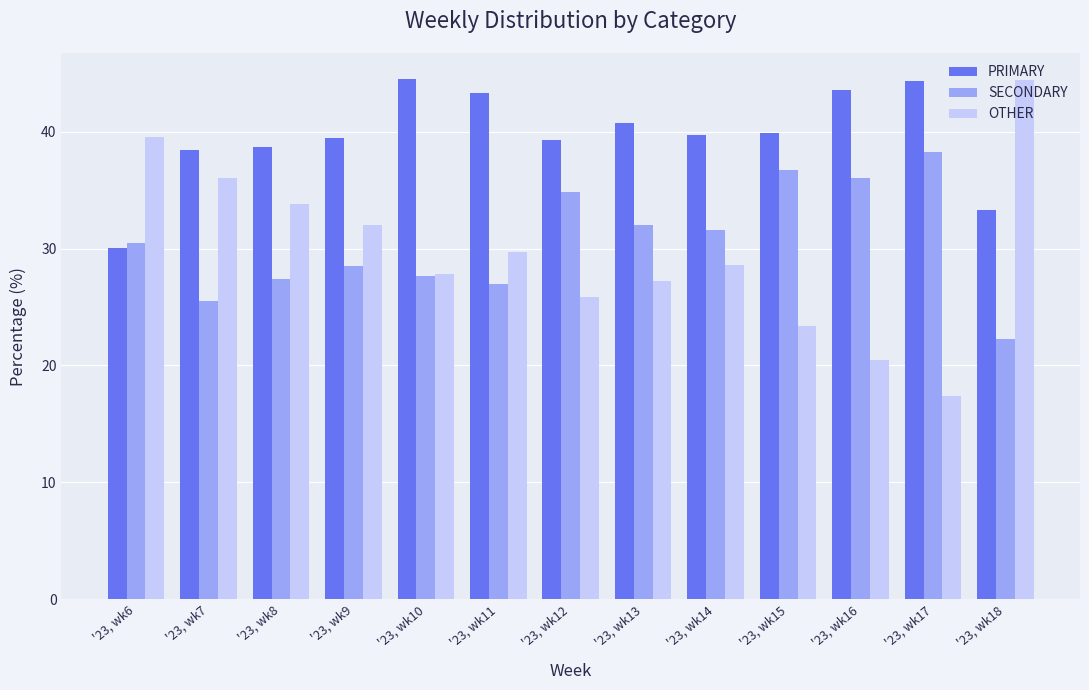

Rank the categories by OTHER value from lowest to highest.

'23, wk17, '23, wk16, '23, wk15, '23, wk12, '23, wk13, '23, wk10, '23, wk14, '23, wk11, '23, wk9, '23, wk8, '23, wk7, '23, wk6, '23, wk18